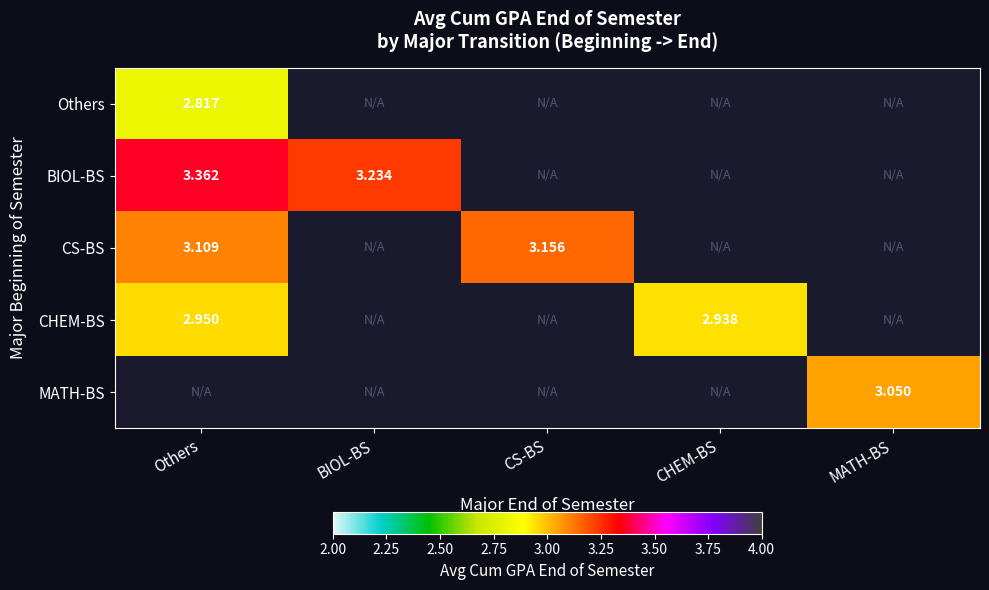

Is the value of Others at Others greater than the value of CS-BS at Others?

No